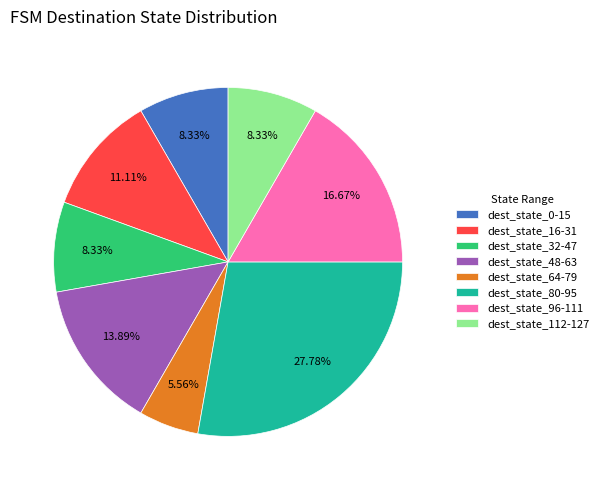

Which has a higher value, dest_state_96-111 or dest_state_64-79?

dest_state_96-111